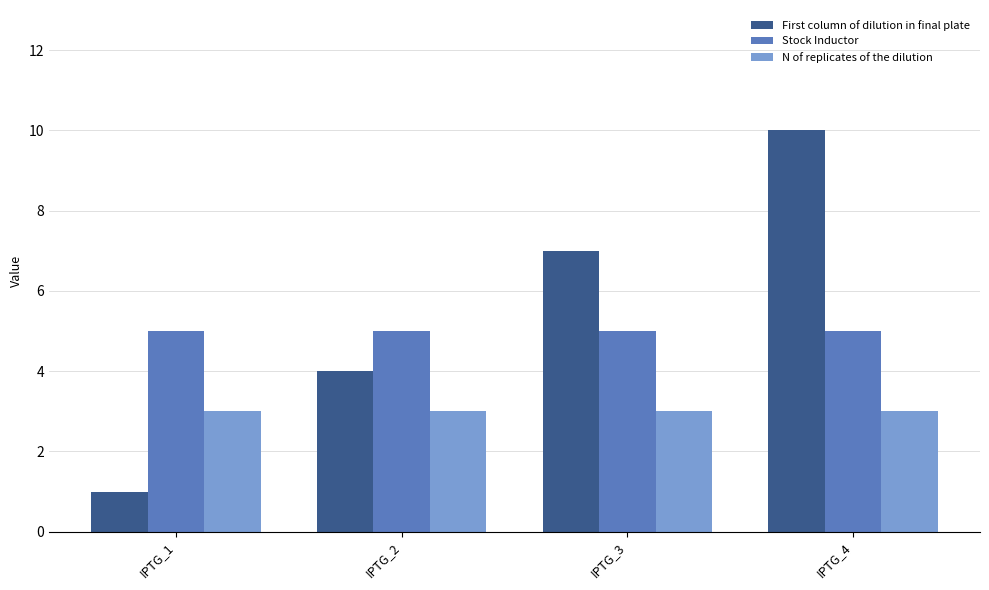

What is the average value of the First column of dilution in final plate series?

6